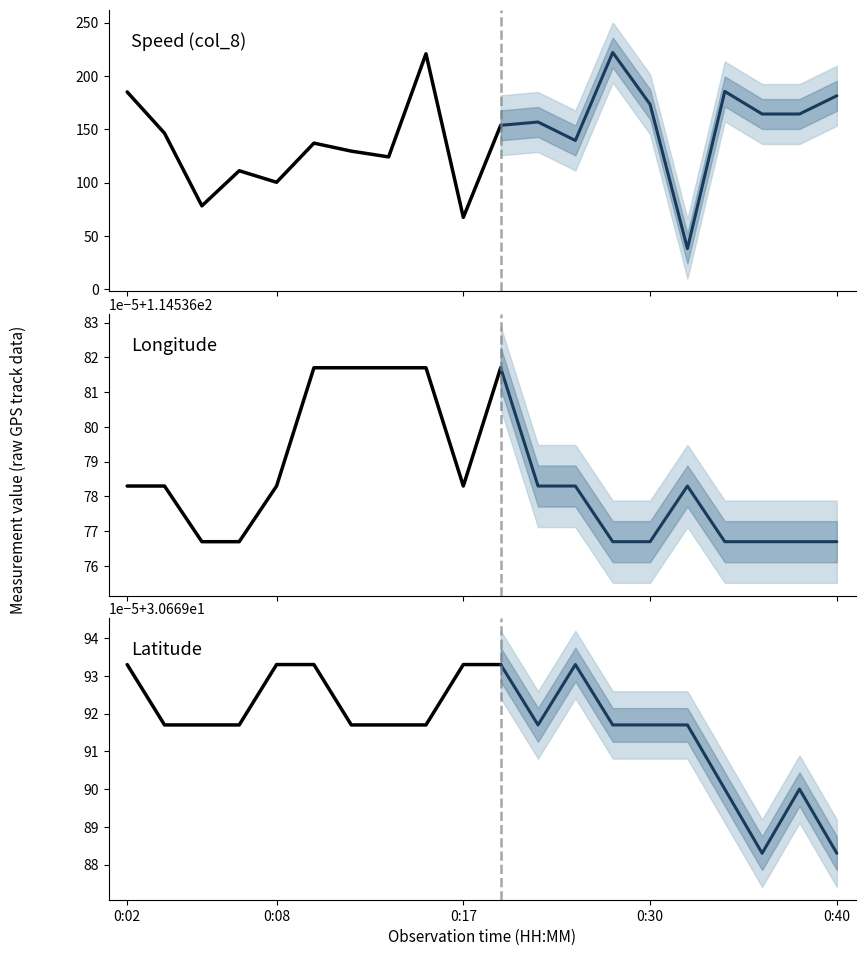

What is the label of the 3rd point from the right?

8